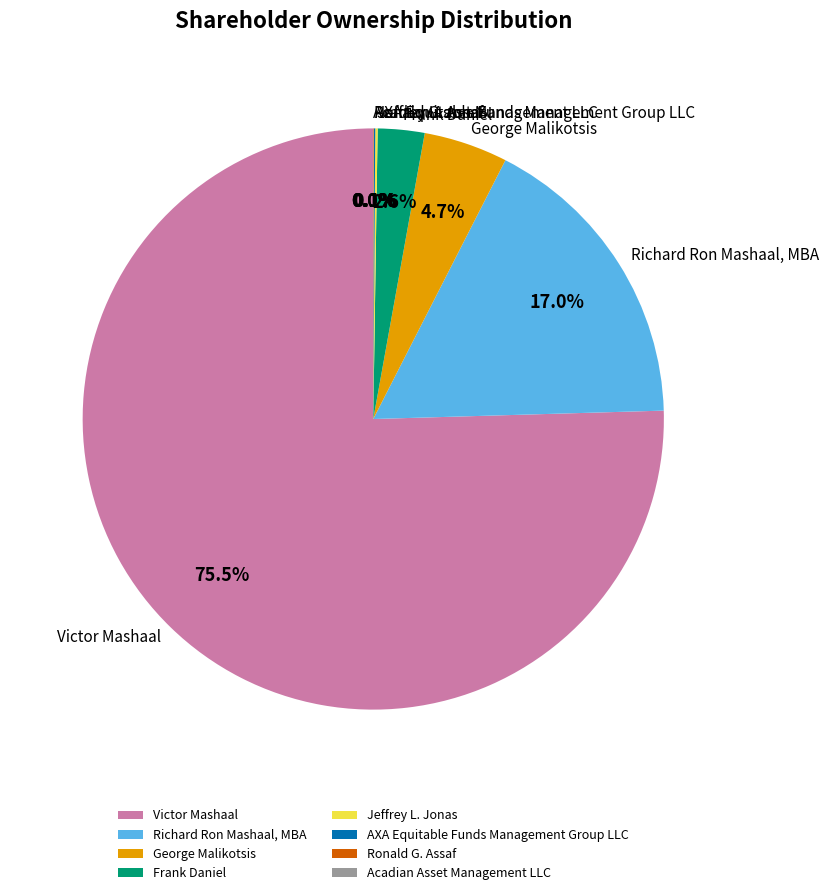

Which category has the biggest portion of the pie?

Victor Mashaal